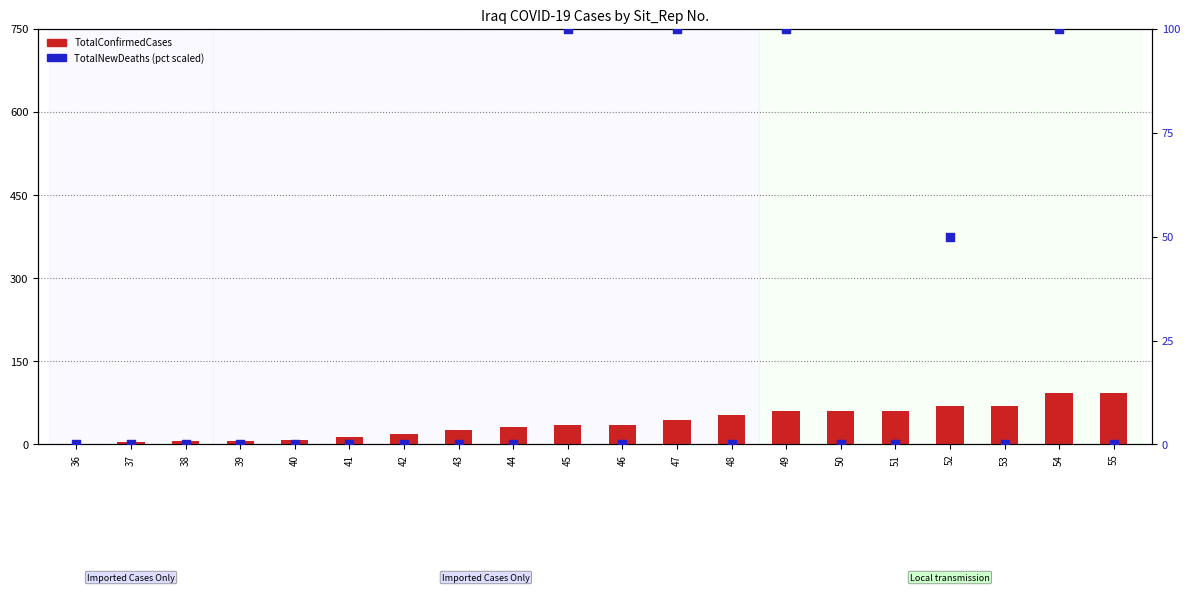

Which series has the widest spread of Y values?

TotalNewDeaths (scaled)